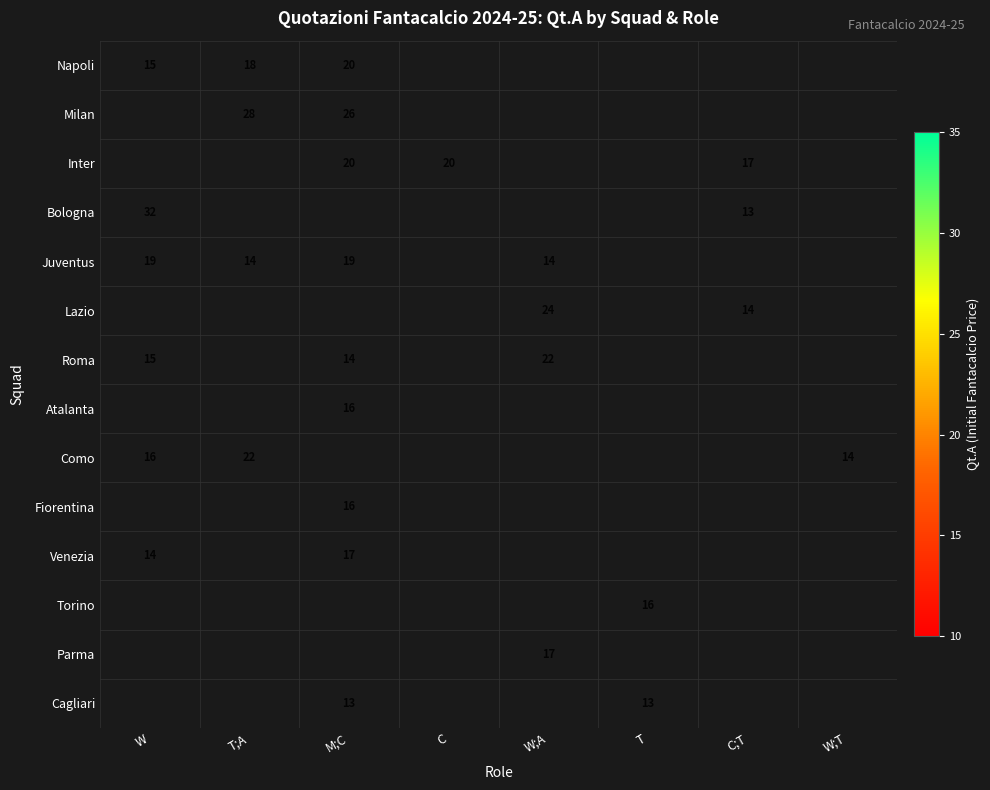

The Roma series shows 23 at M;C. True or false?

False